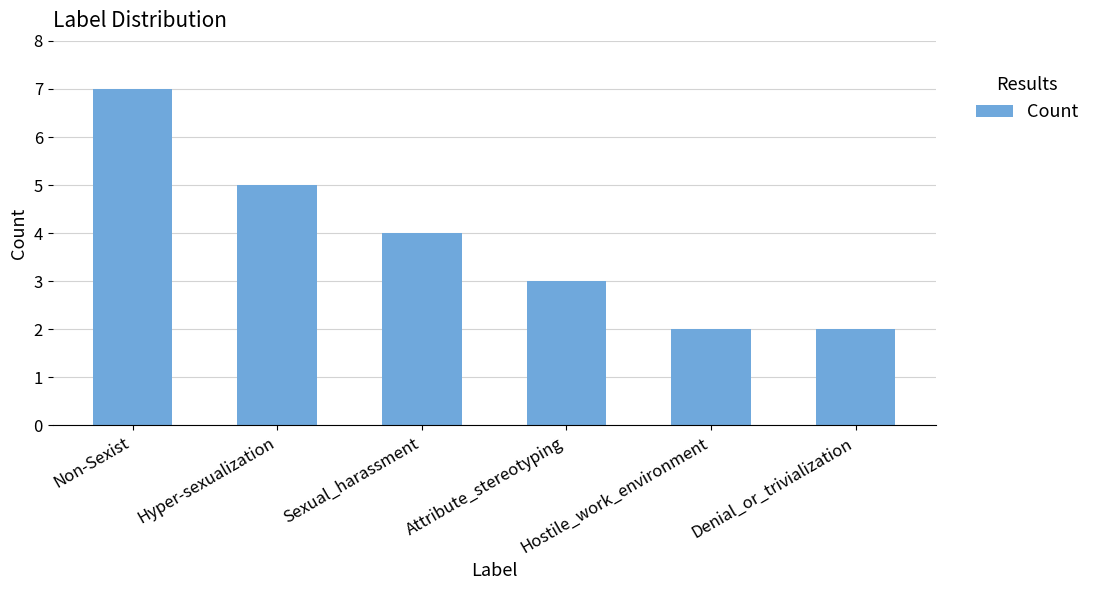

How many categories are shown in the chart?

6